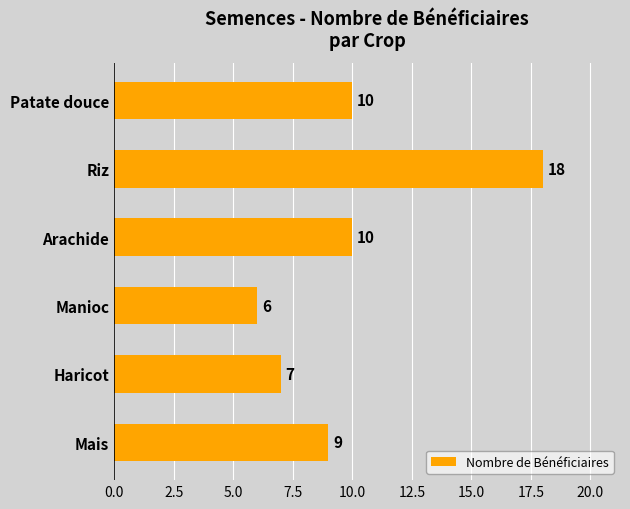

Is it true that the value at Haricot is 7?

True